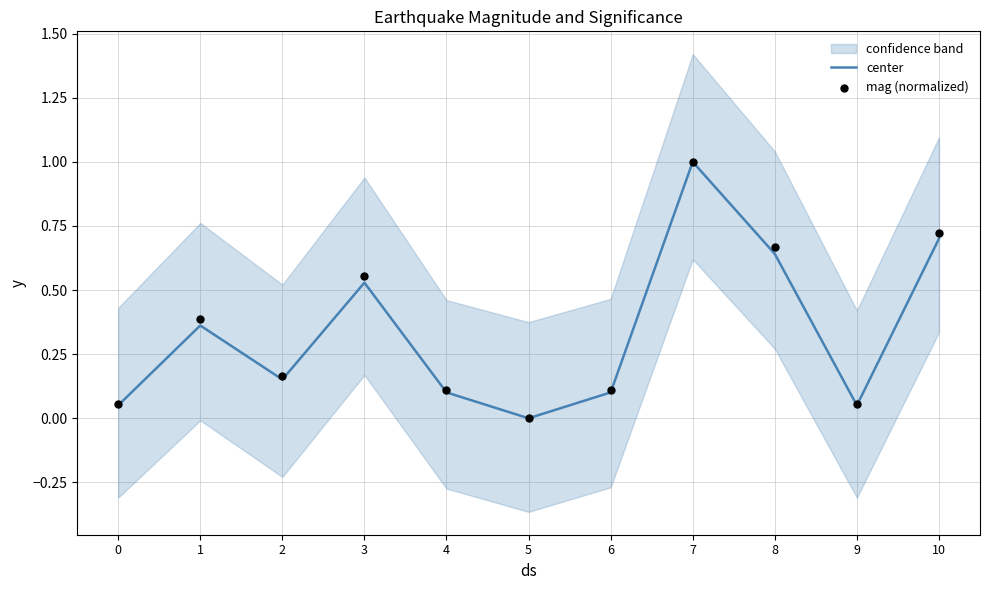

At which label does center reach its minimum?

5